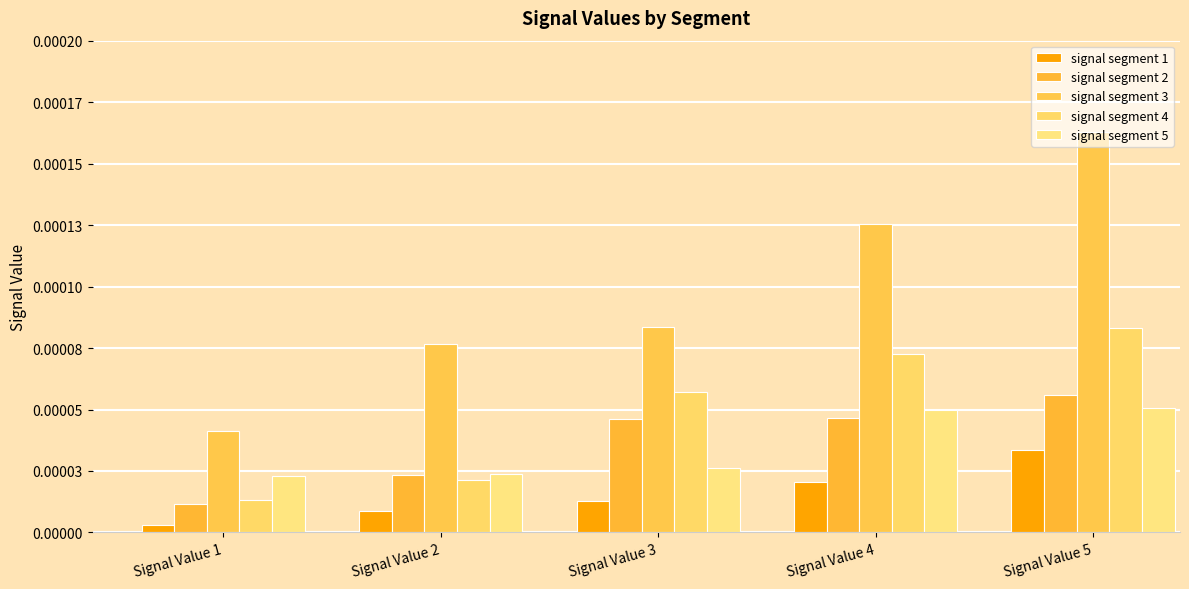

Is it true that signal segment 1 equals 0.0 at Signal Value 4?

False